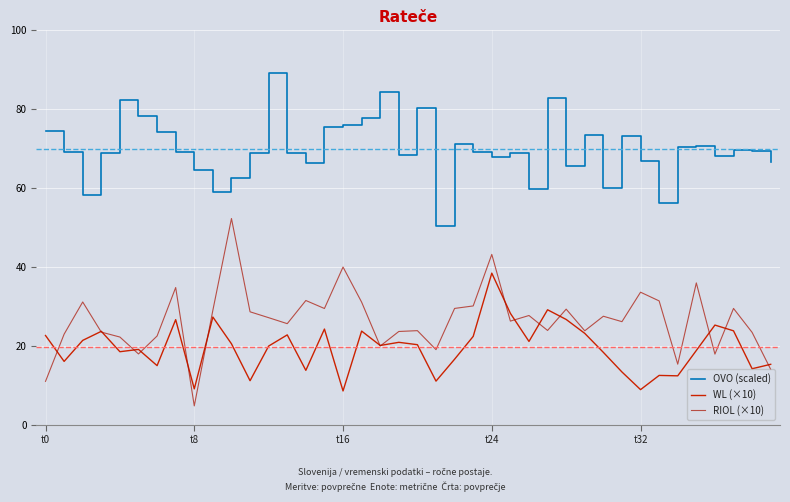

How many lines are shown in the chart?

3